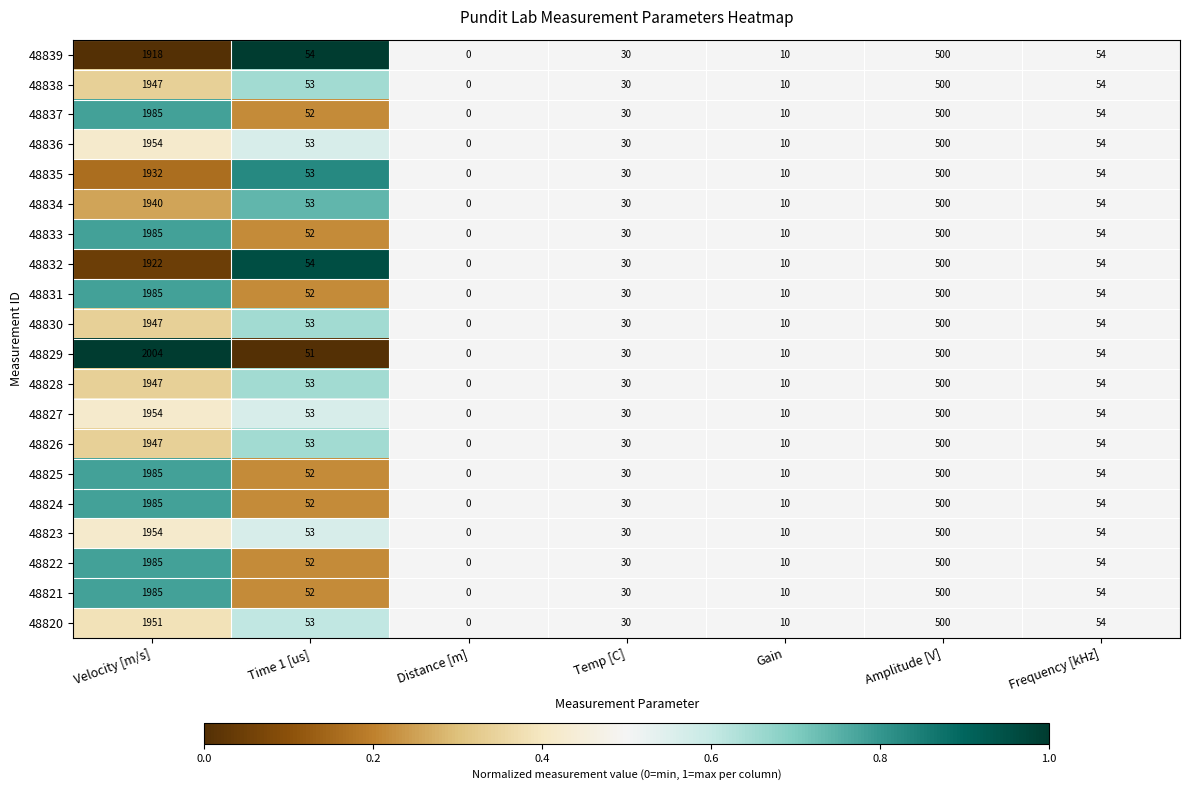

What is the total value across all series at Velocity [m/s]?

39212